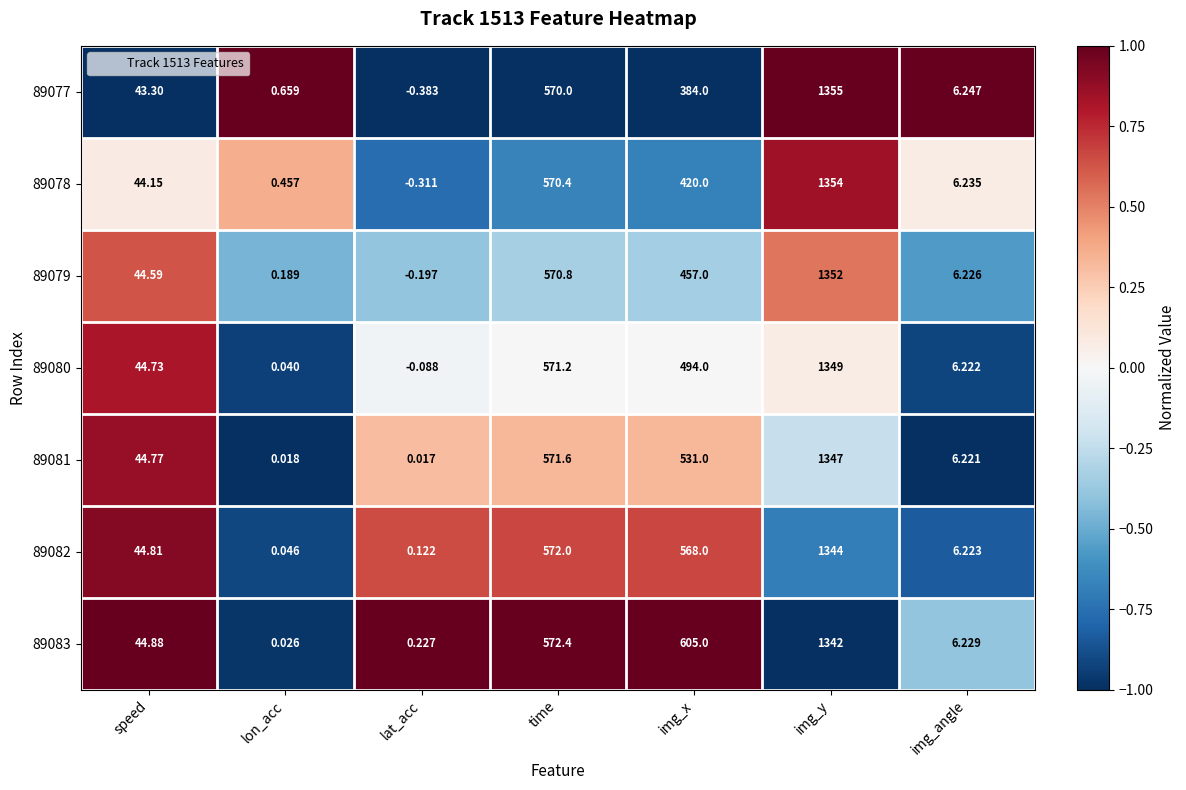

Which series has the largest range (max minus min)?

89077